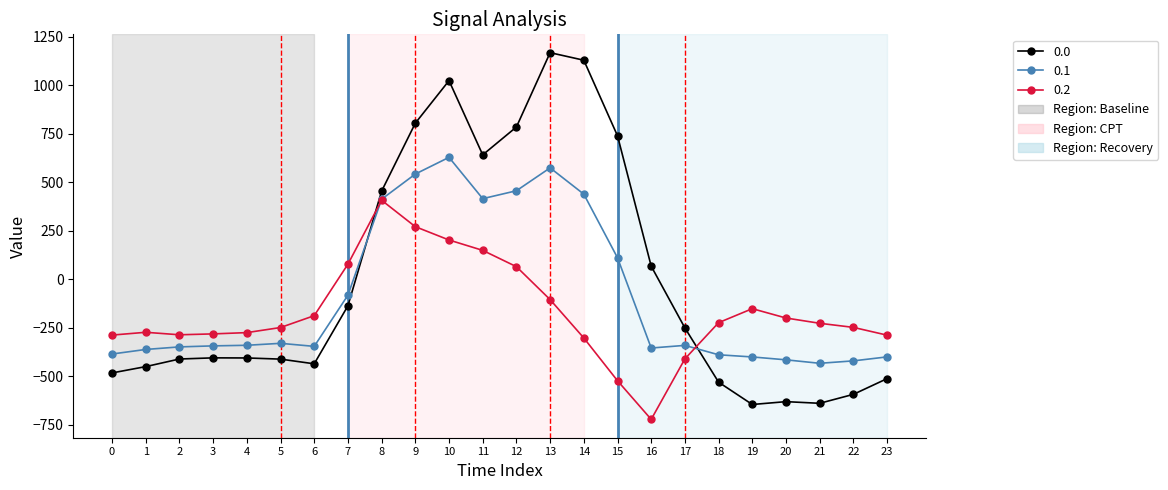

What is the sum of all 0.1 values?

-2102.5